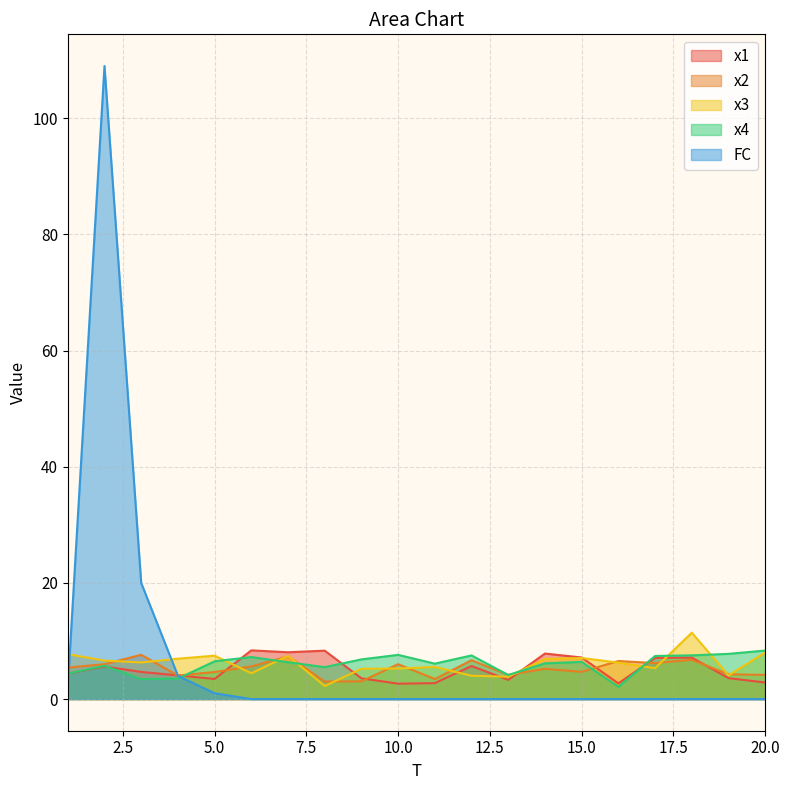

True or false: x2 has a value of 9.0 at 14.

False